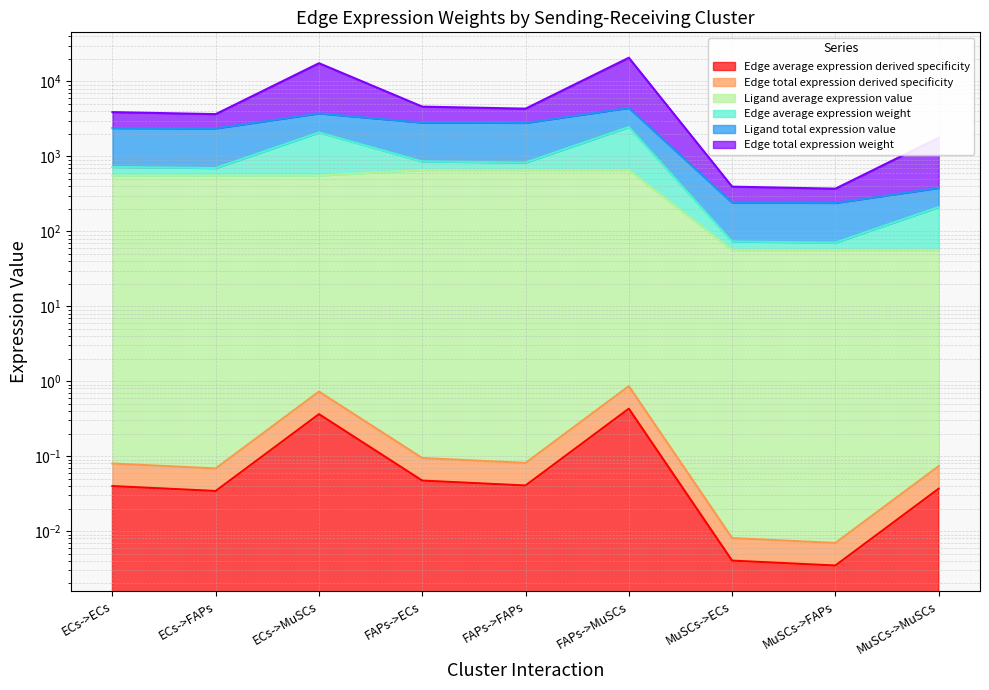

What is the sum of all Edge total expression weight values?

2.0